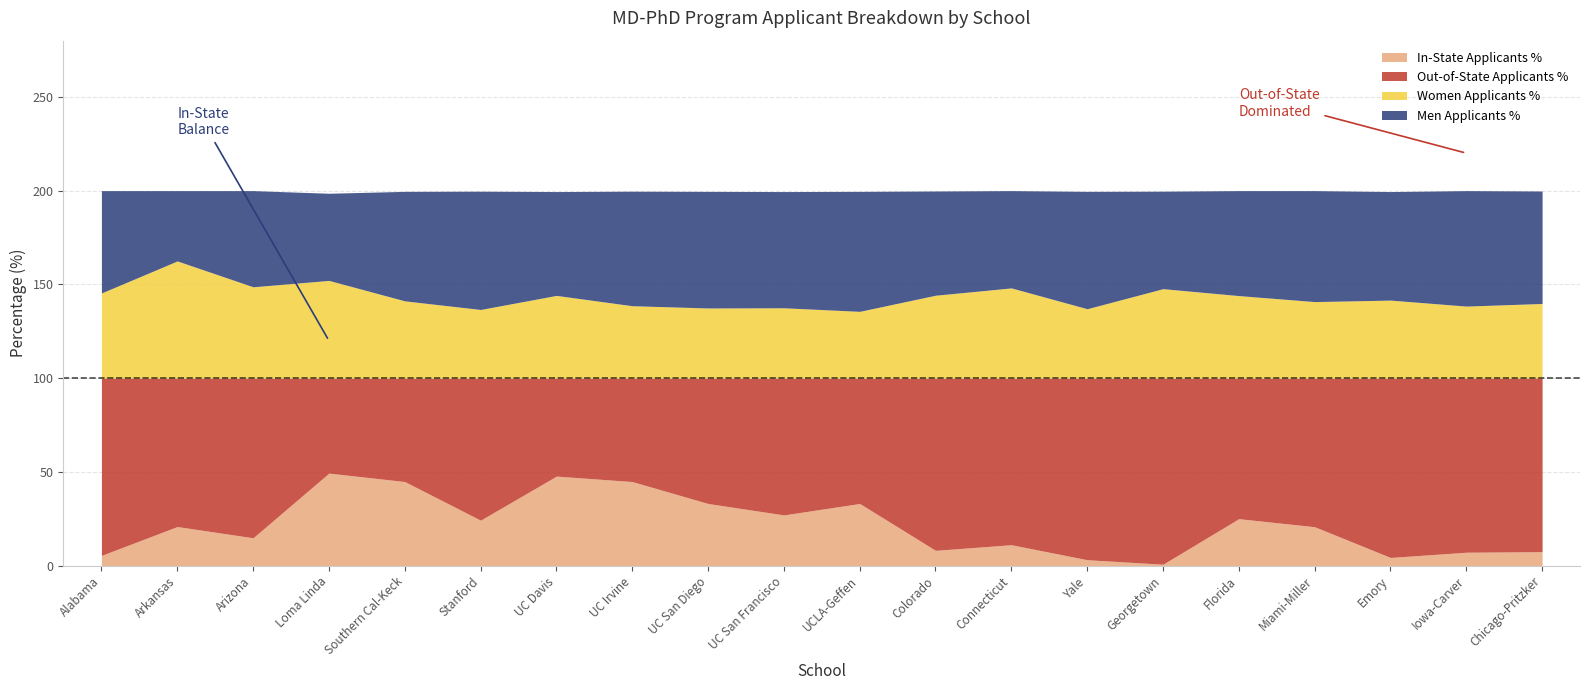

Rank the series at Miami-Miller from highest to lowest value.

Out-of-State Applicants %, Men Applicants %, Women Applicants %, In-State Applicants %